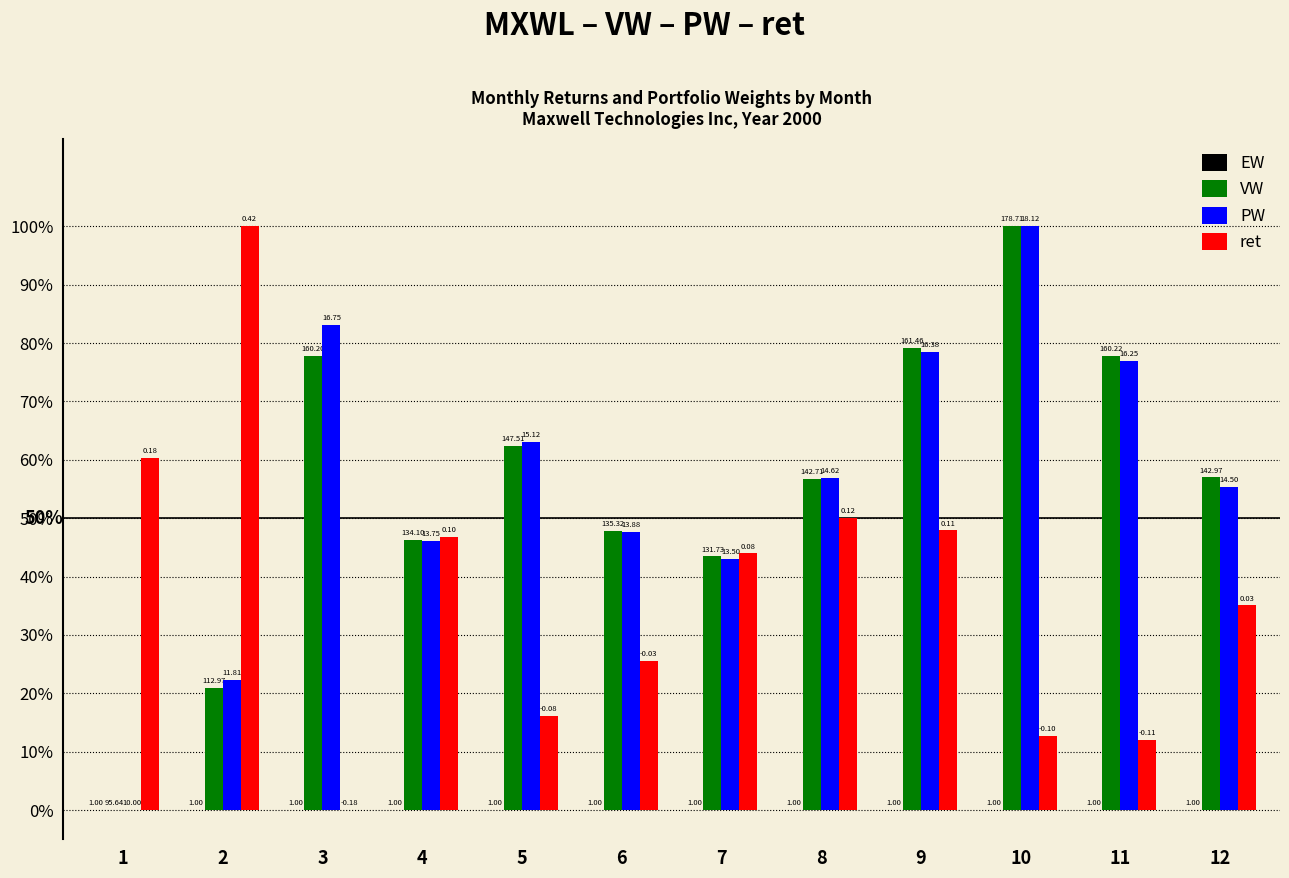

Are the bars horizontal?

No